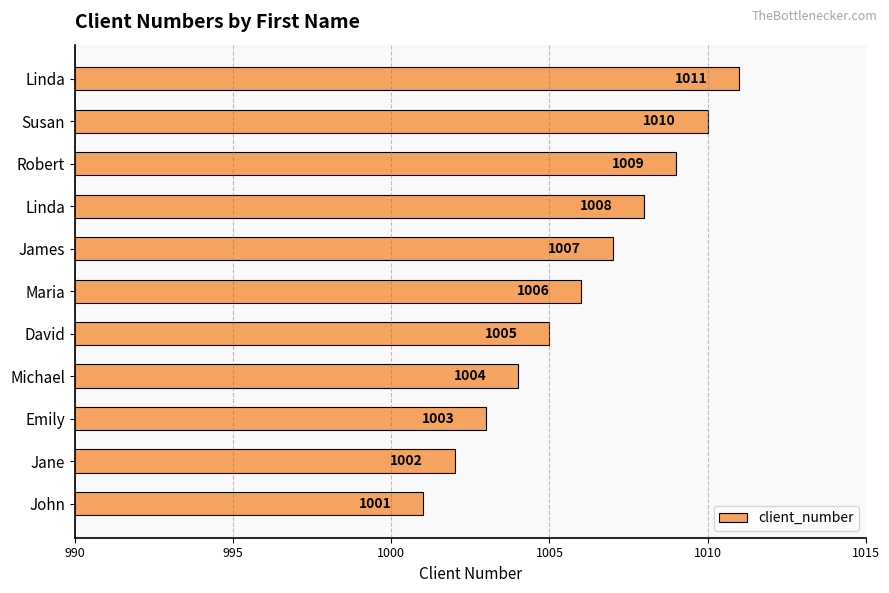

How many bars are there in total?

11